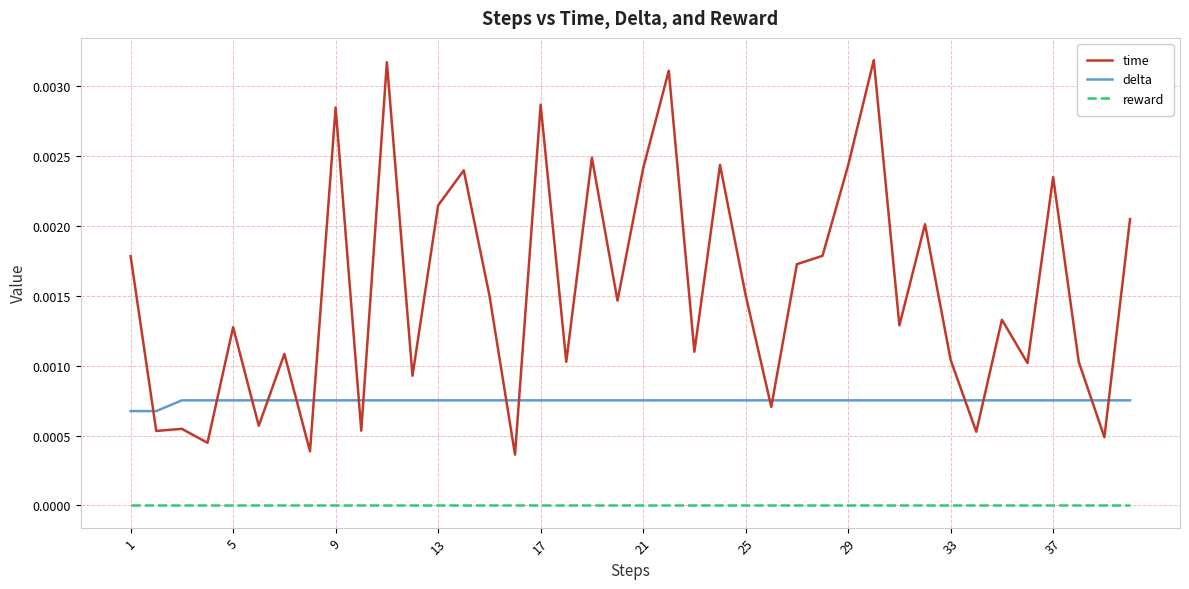

How many distinct data groups are displayed?

3